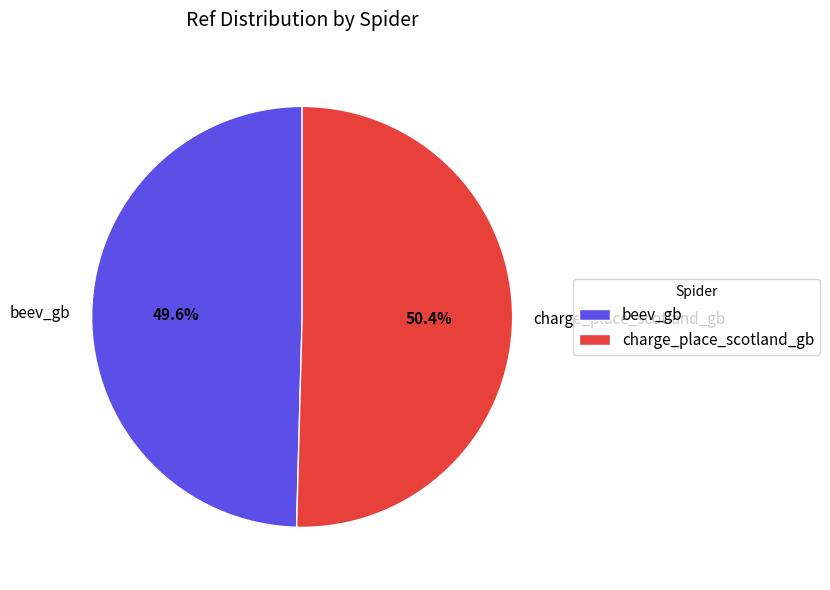

Between charge_place_scotland_gb and beev_gb, which is larger?

charge_place_scotland_gb